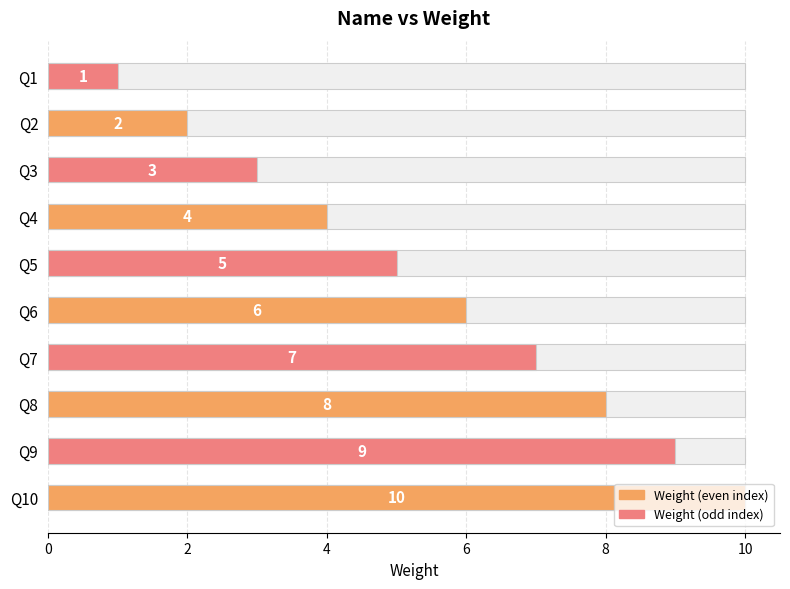

How many values are below 6?

5